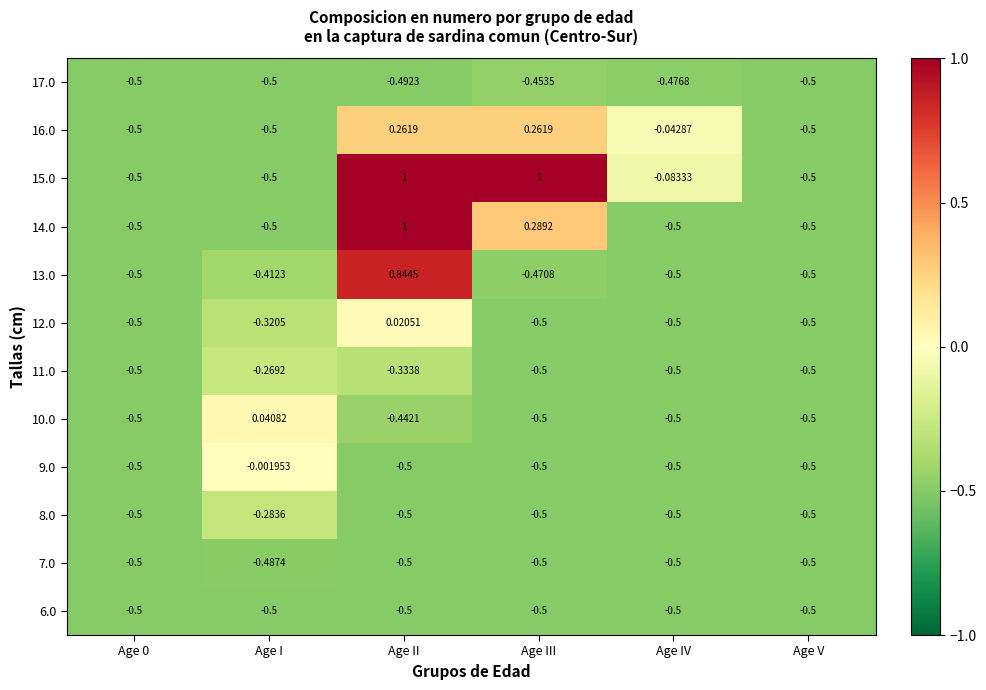

Where is 11.0 nearest to the value 0?

Age I